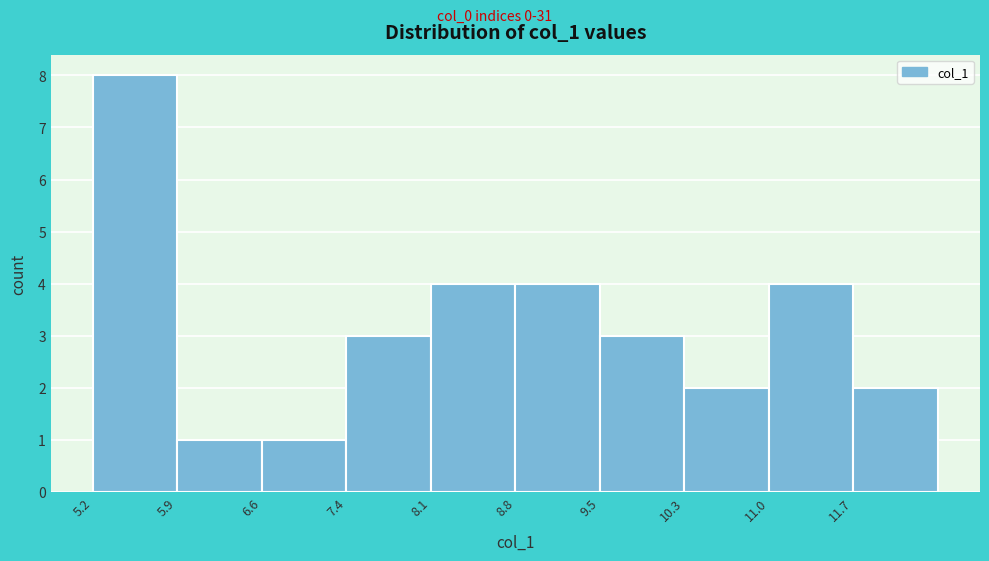

Over which range of the x-axis is the bar tallest?

5.2 to 5.9